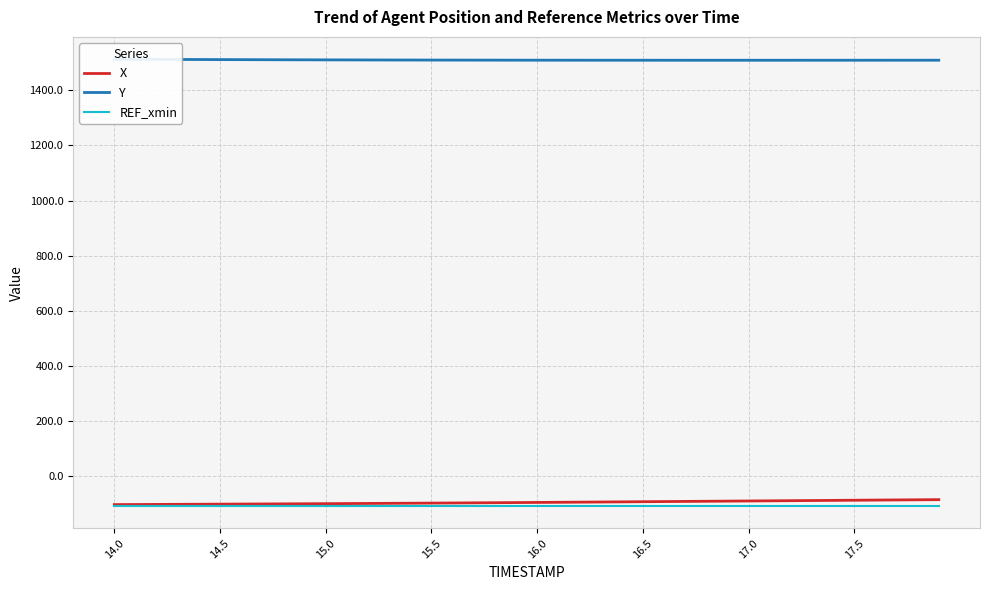

What is the maximum value for X?

-86.5